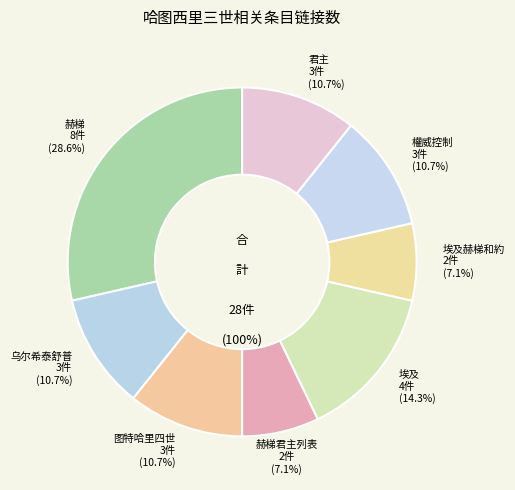

What is the change in value from 埃及赫梯和約 to 權威控制?

+1